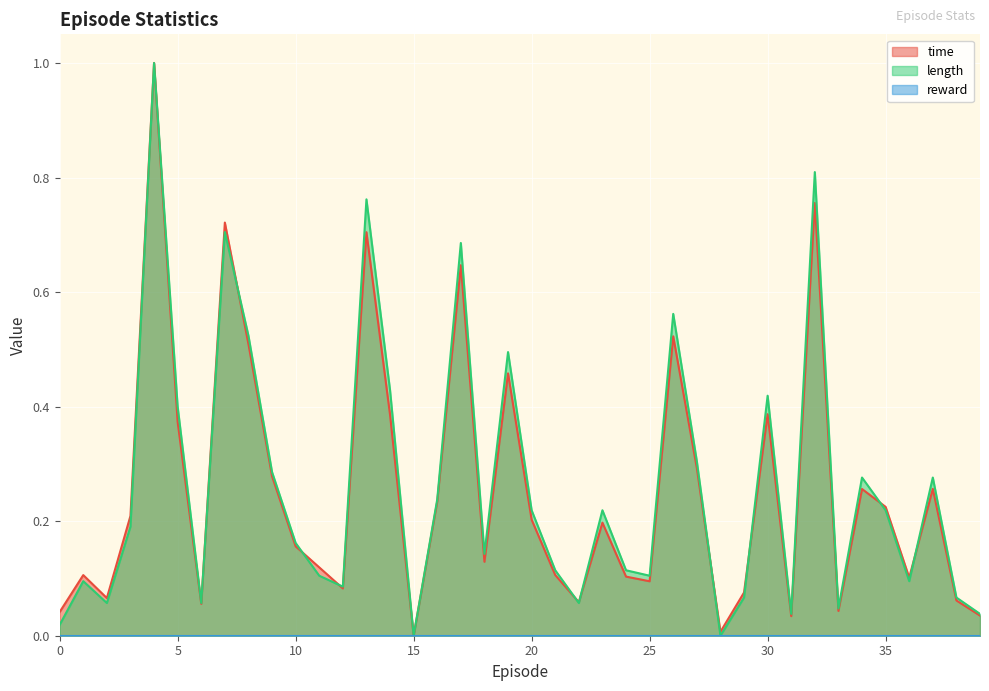

What is the maximum value shown in the chart?

1.0